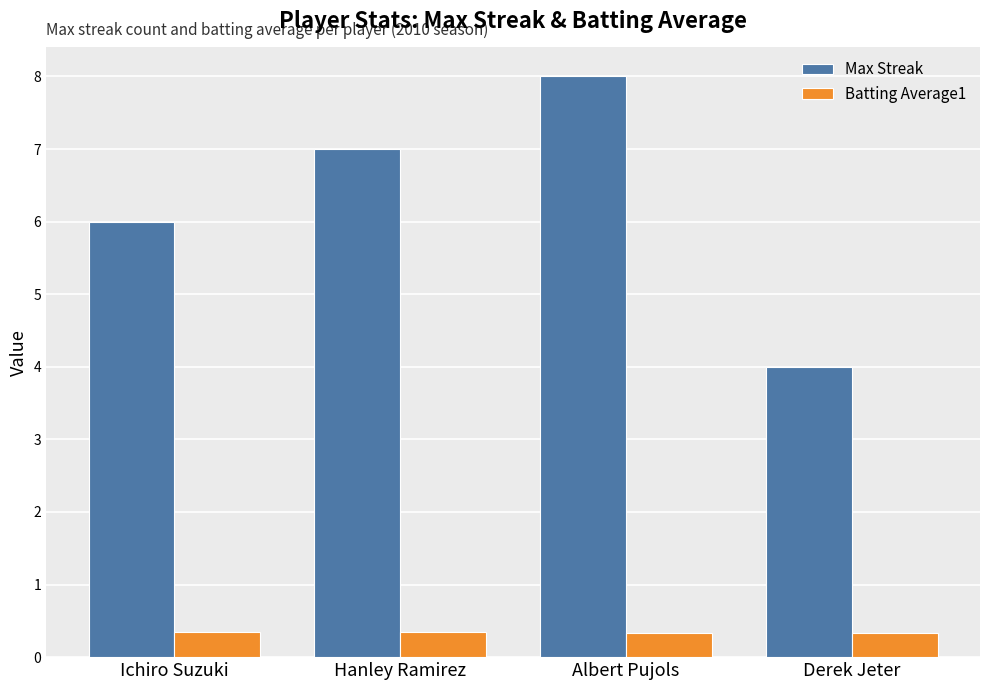

Is the value of Max Streak at Derek Jeter greater than the value of Batting Average1 at Hanley Ramirez?

Yes